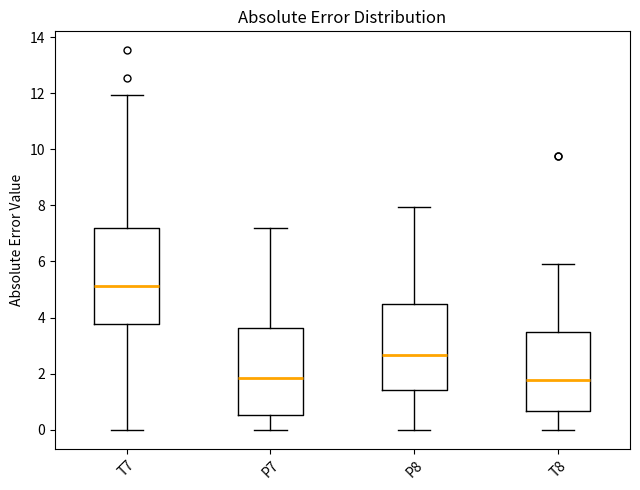

Reading left to right, transcribe this box plot: for each box, give where its median line is, the range the box spans, and where its two whiskers end, as read against the y-axis. The values are not printed on the chart, so give them approximately, as read against the axis.

T7: median 5.2, box 3.8 to 7.2, whiskers 0.0 to 12.0
P7: median 1.8, box 0.6 to 3.6, whiskers 0.0 to 7.2
P8: median 2.6, box 1.4 to 4.4, whiskers 0.0 to 8.0
T8: median 1.8, box 0.6 to 3.4, whiskers 0.0 to 6.0